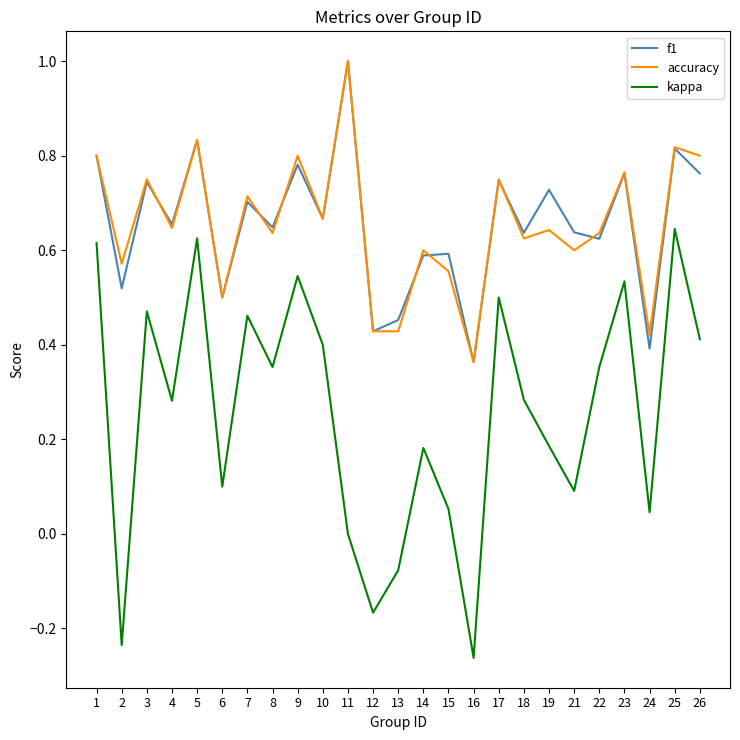

What are all the series names shown in the legend?

f1, accuracy, kappa